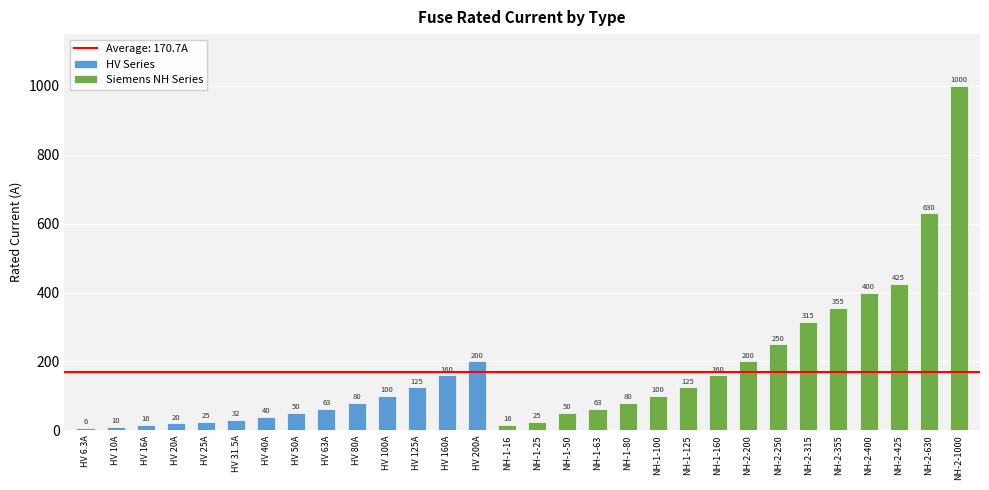

At which label is HV Series closest to 103?

HV 100A